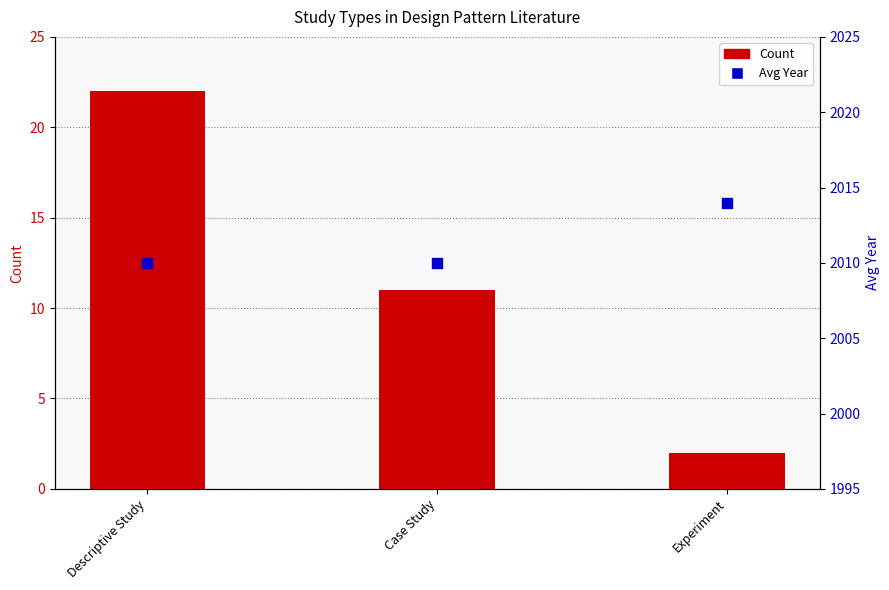

What are all the series names shown in the legend?

Count, Avg Year